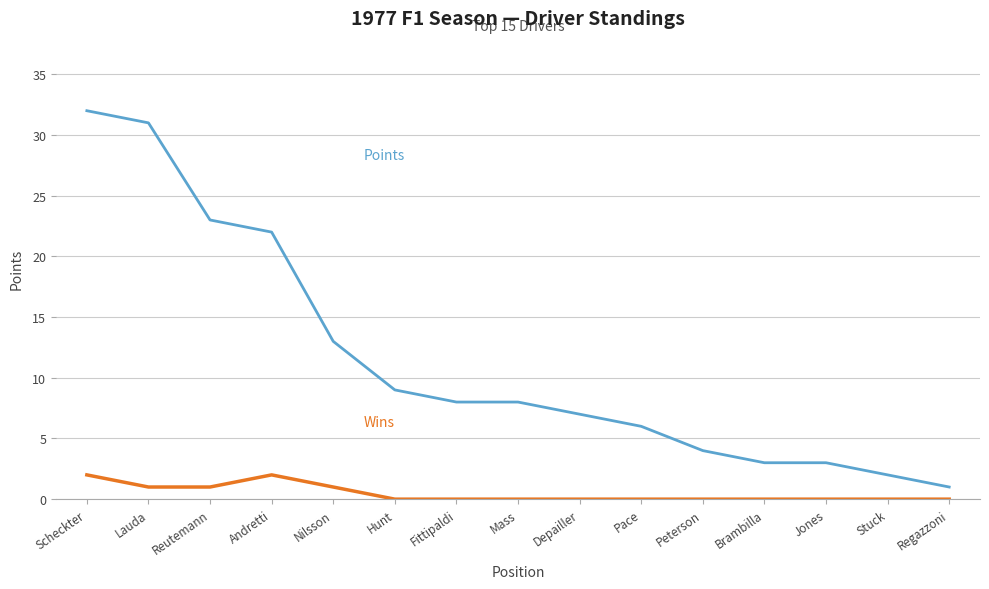

Is this an area chart (filled region under the line)?

No